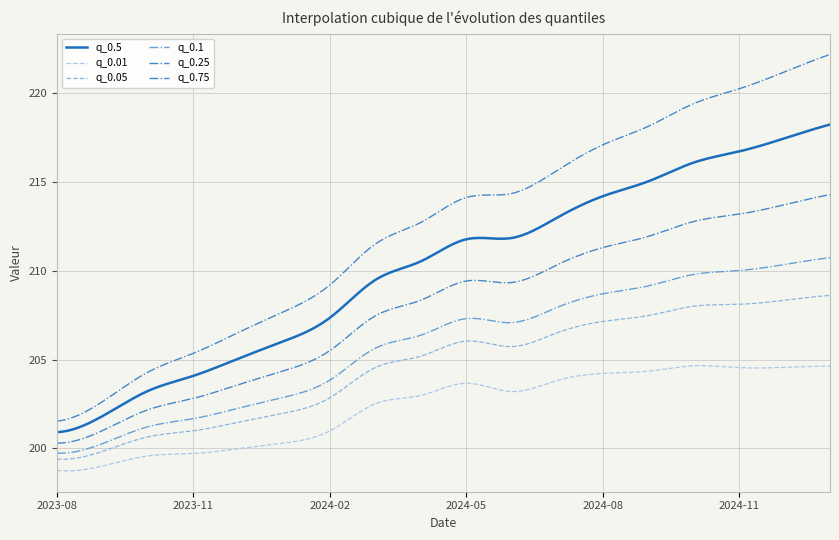

How many interior local valleys does the q_0.25 series have?

1